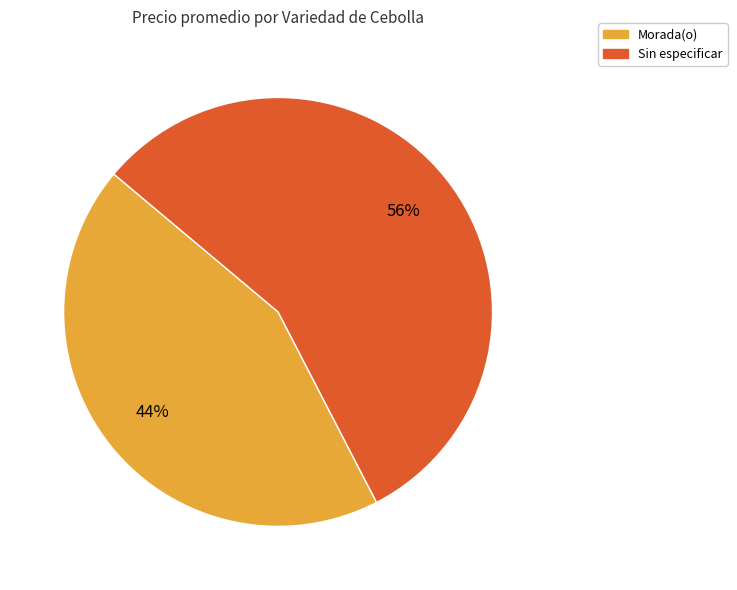

To the nearest percent, what is the average slice percentage?

50%